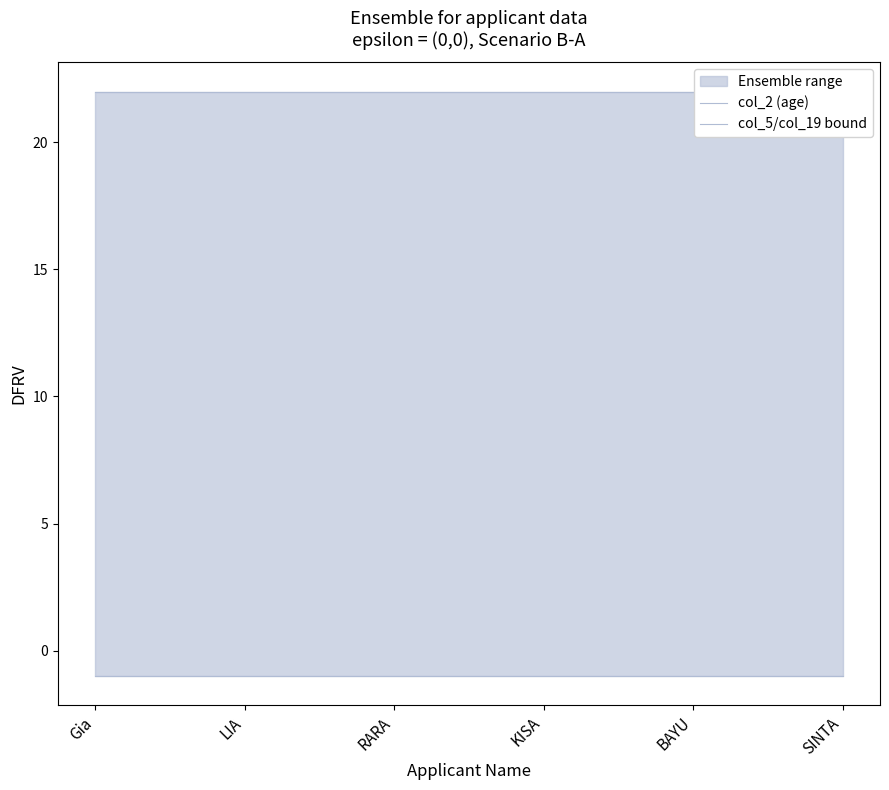

True or false: col_5/col_19 bound has a value of -1 at BAYU.

True